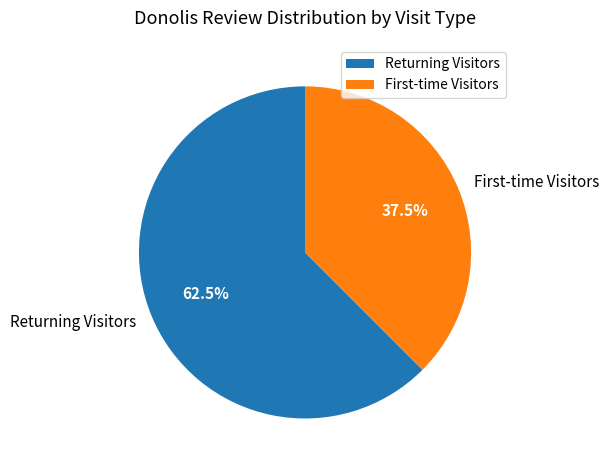

Which category accounts for the majority?

Returning Visitors